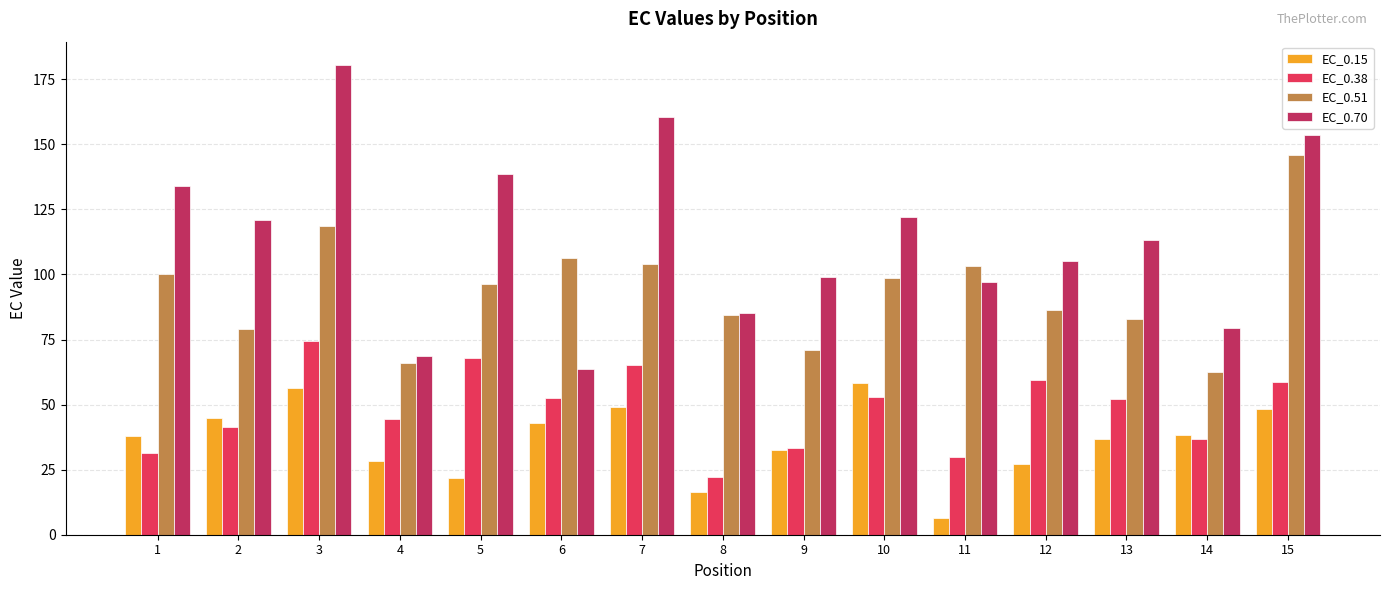

What is the difference between the highest and lowest values at 4?

40.2